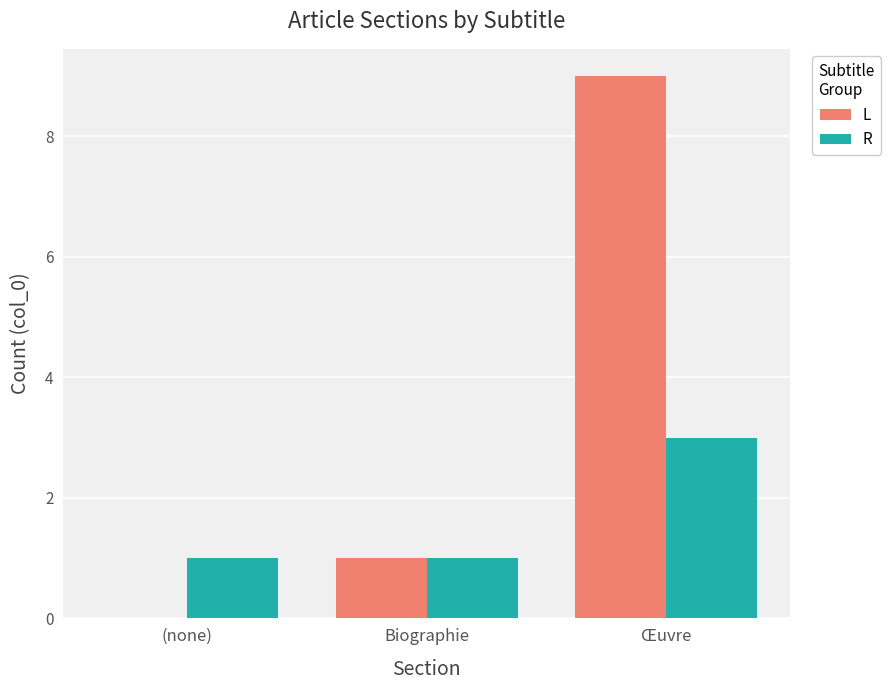

Are the bars horizontal?

No